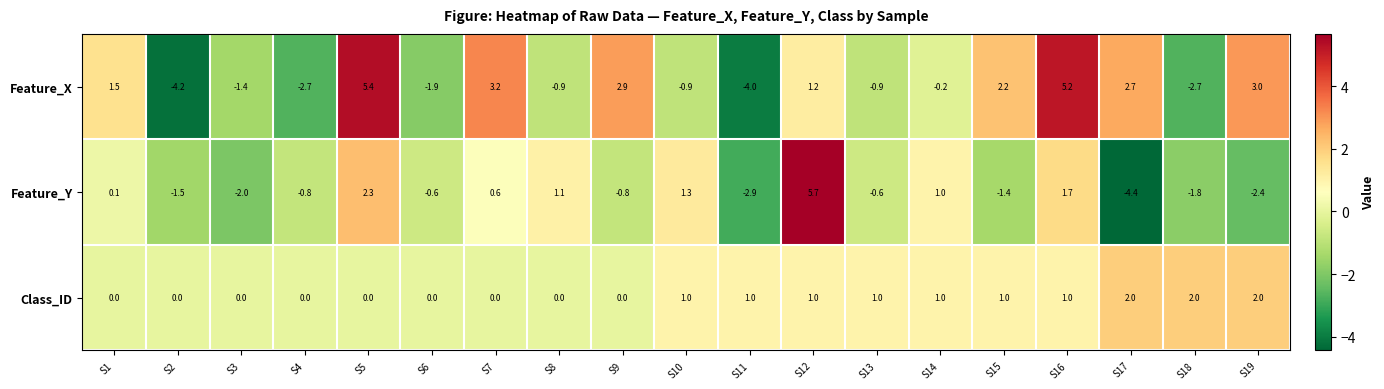

What is the difference between the maximum and second lowest values in the Feature_Y series?

8.6